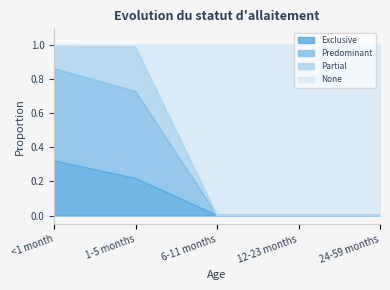

Is it true that Predominant equals 0.6 at 12-23 months?

False